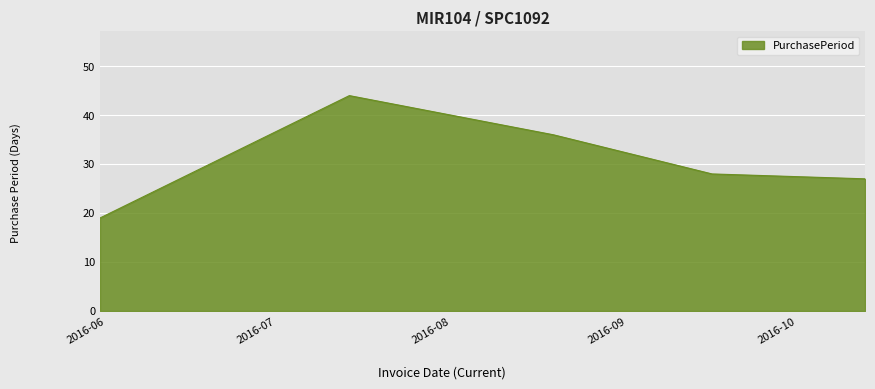

Does the chart display data point markers on the line(s)?

No